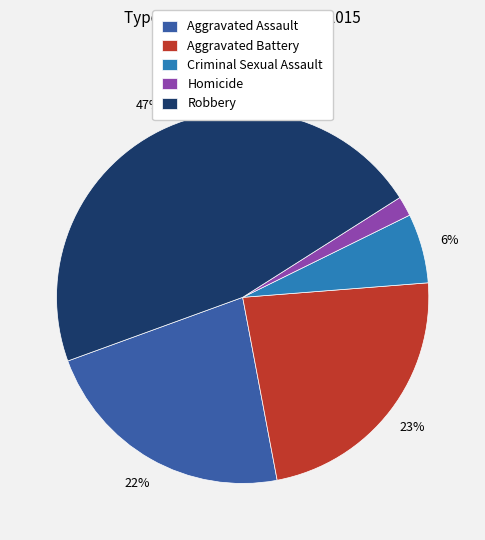

Is there any slice that represents more than half of the pie?

No